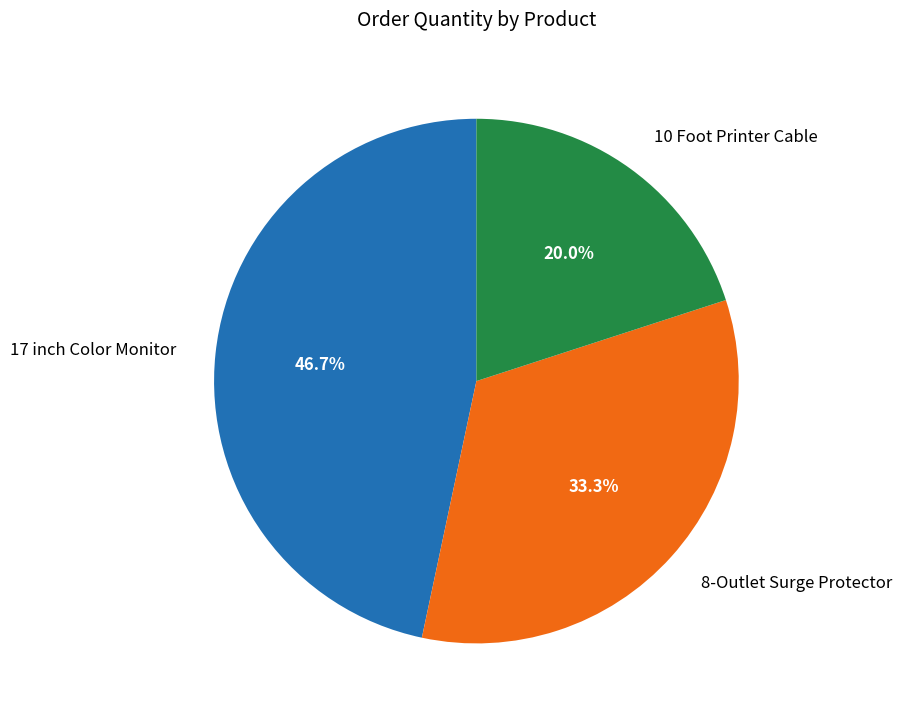

Which has a higher value, 10 Foot Printer Cable or 8-Outlet Surge Protector?

8-Outlet Surge Protector